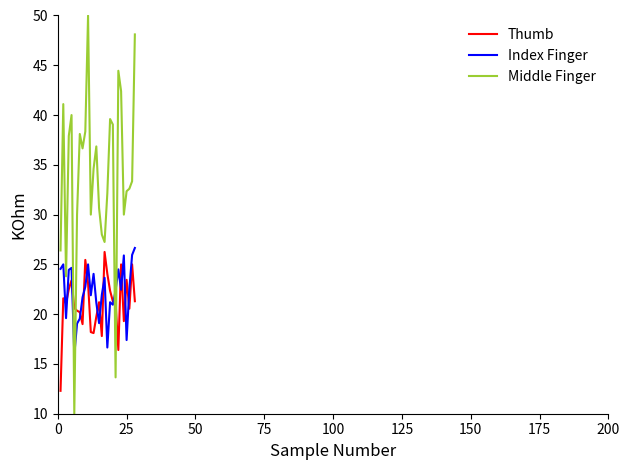

What is the minimum value shown in the chart?

10.0